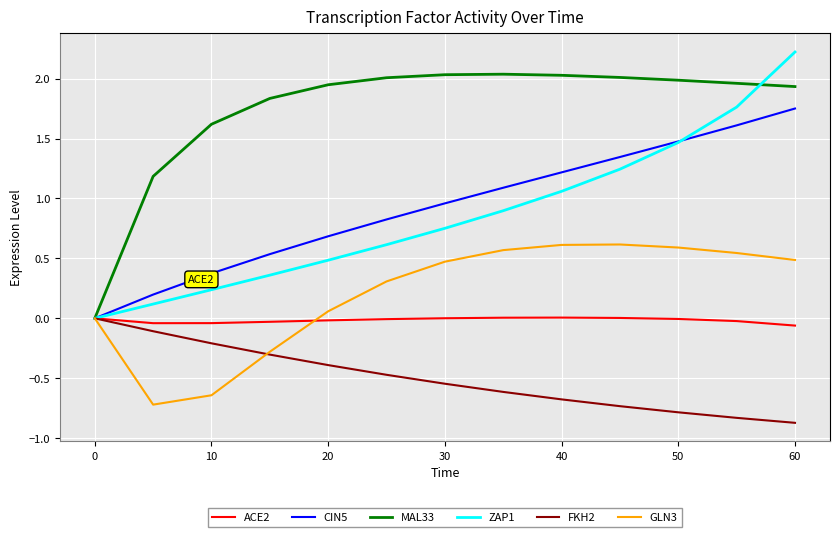

What is the maximum value for GLN3?

0.6